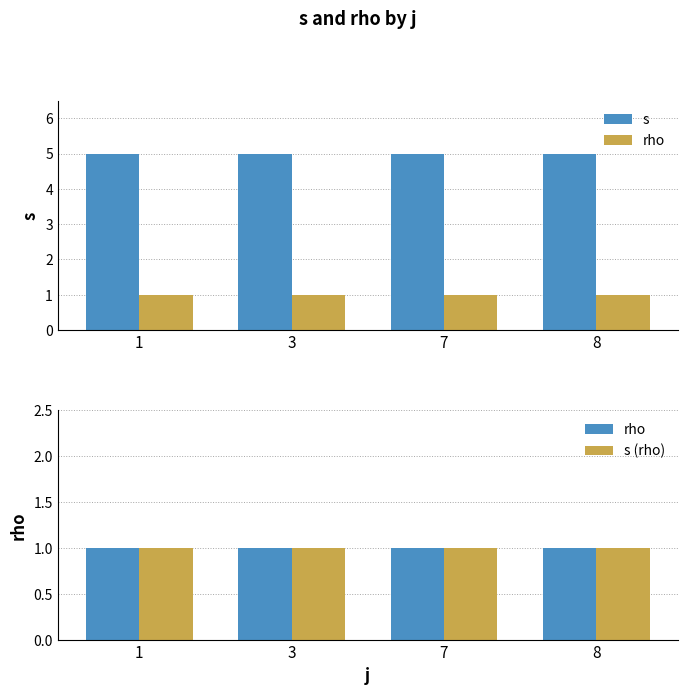

How many series are shown in this chart?

3